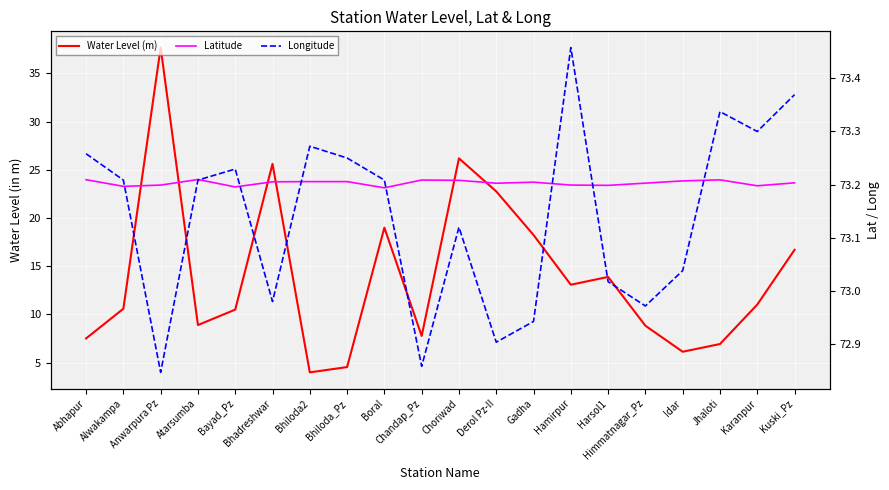

At Alwakampa, list the series in order from largest to smallest.

Longitude, Latitude, Water Level (m)